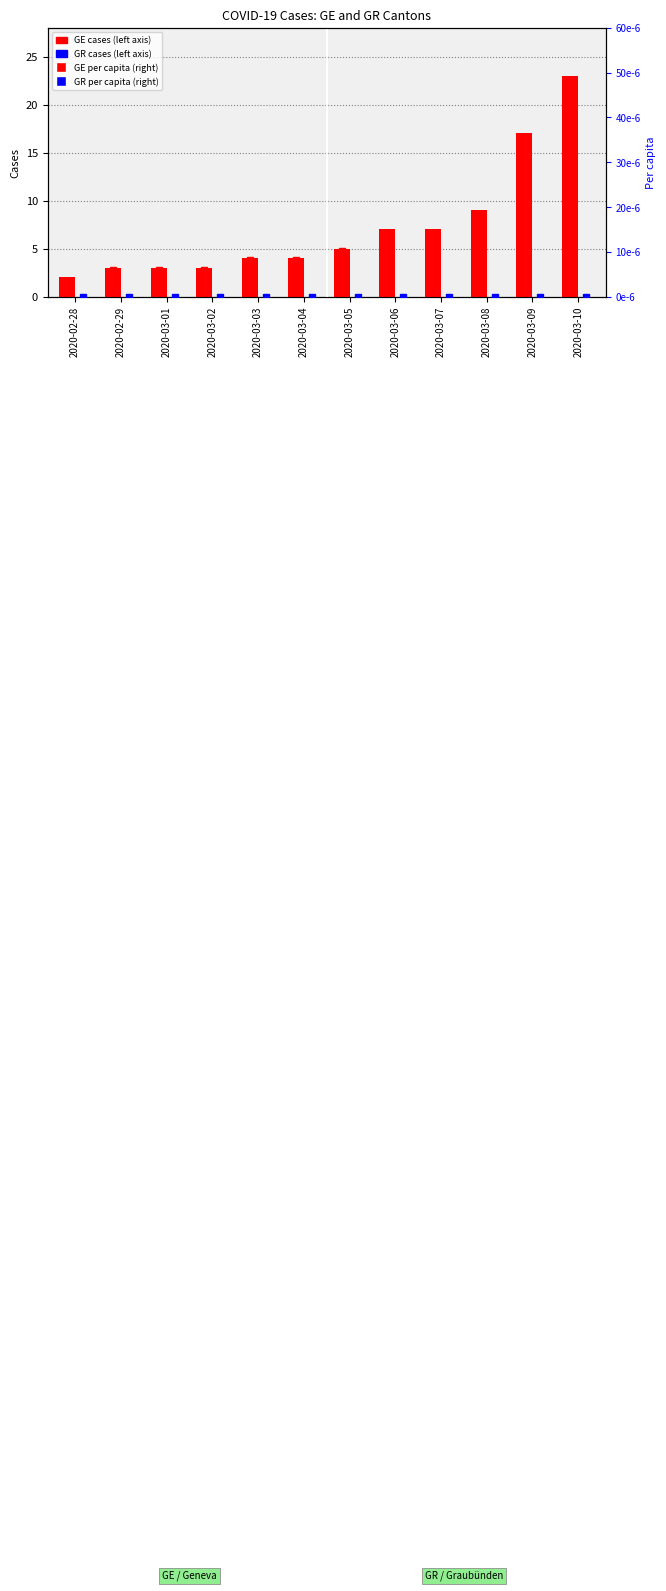

Which category has the lowest value in the GR_pc series?

2020-02-28